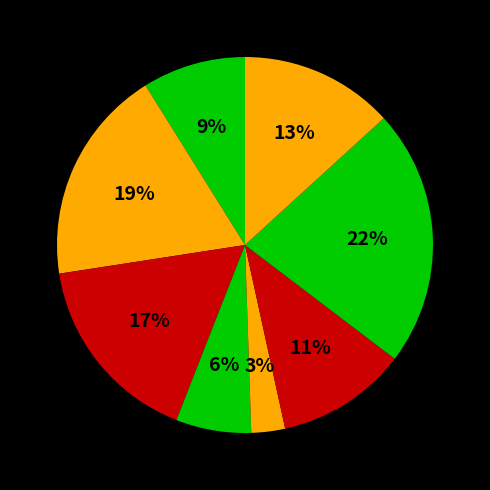

To the nearest percent, what is the difference between the largest and smallest slice percentages?

19%